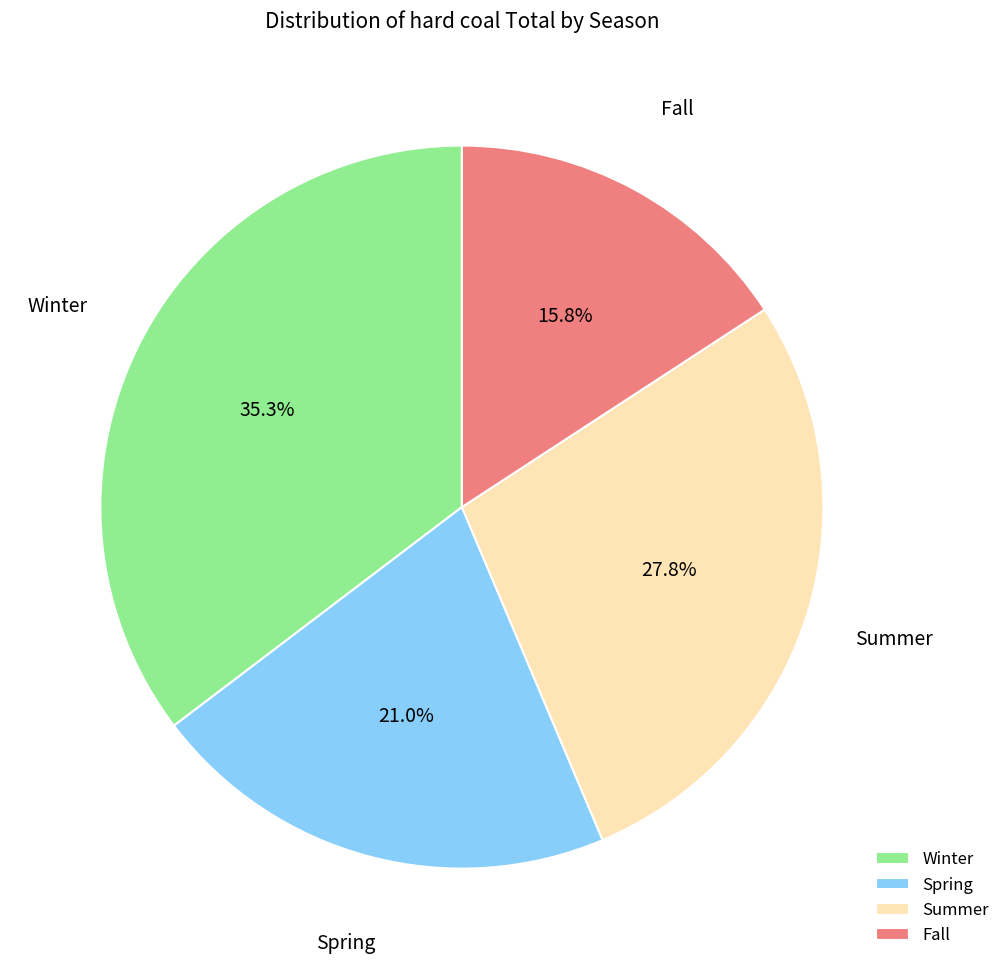

Combined, do Fall and Spring account for over 50%?

No